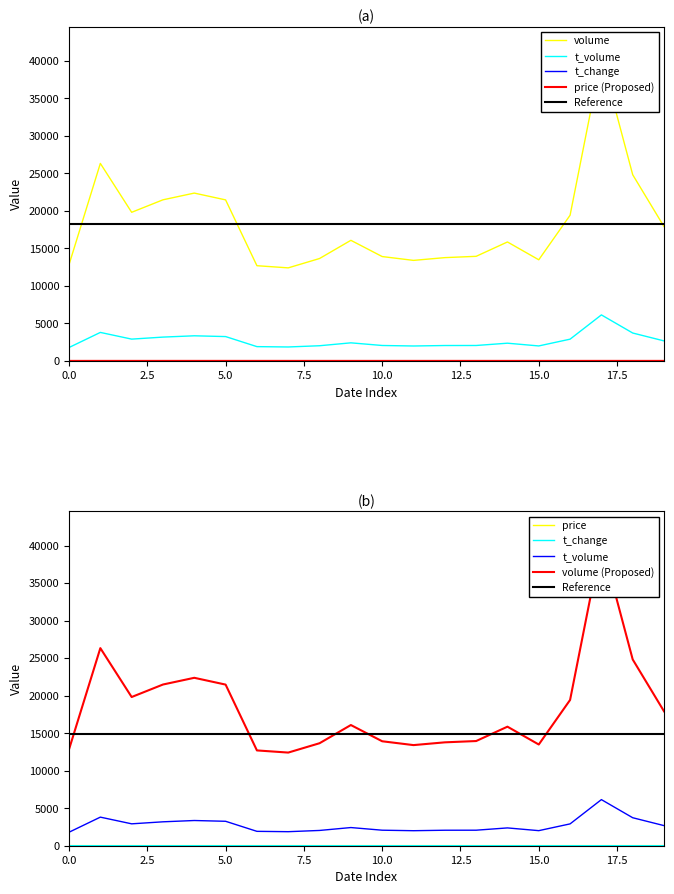

What is the average value of the volume series?

18309.5